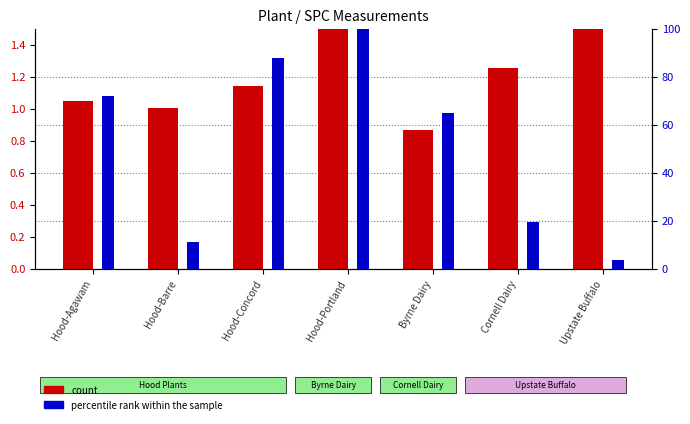

The count series shows 1.5 at Hood-Portland. True or false?

True